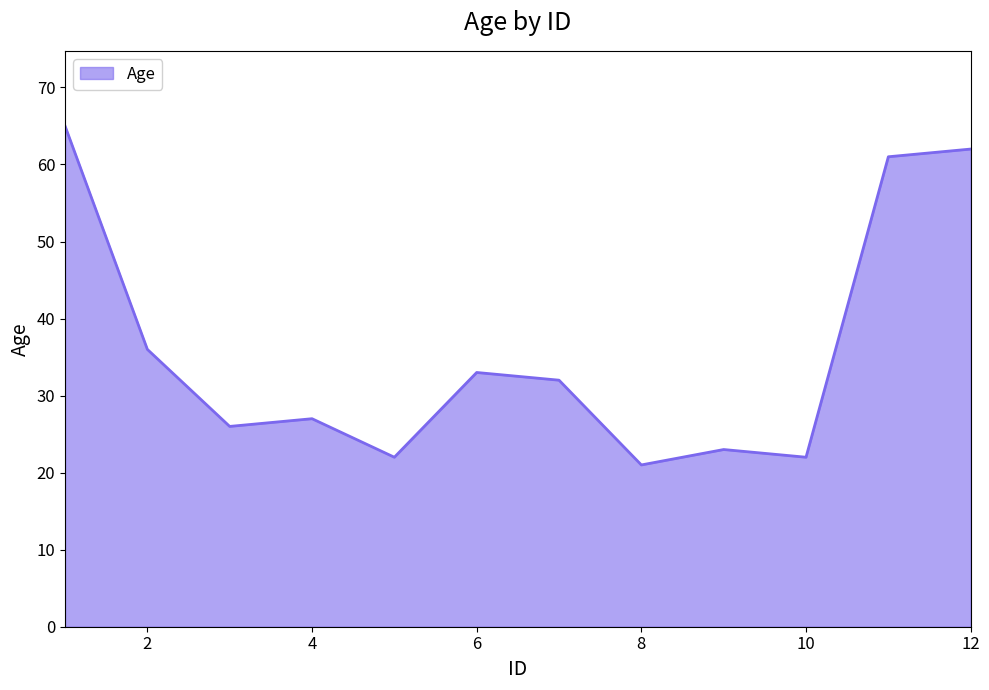

What is the maximum value shown in the chart?

65